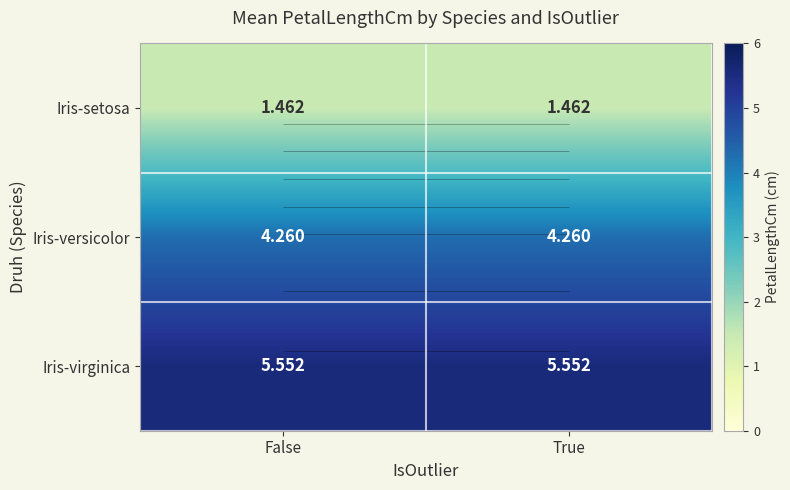

At how many categories does at least one series exceed 4?

2